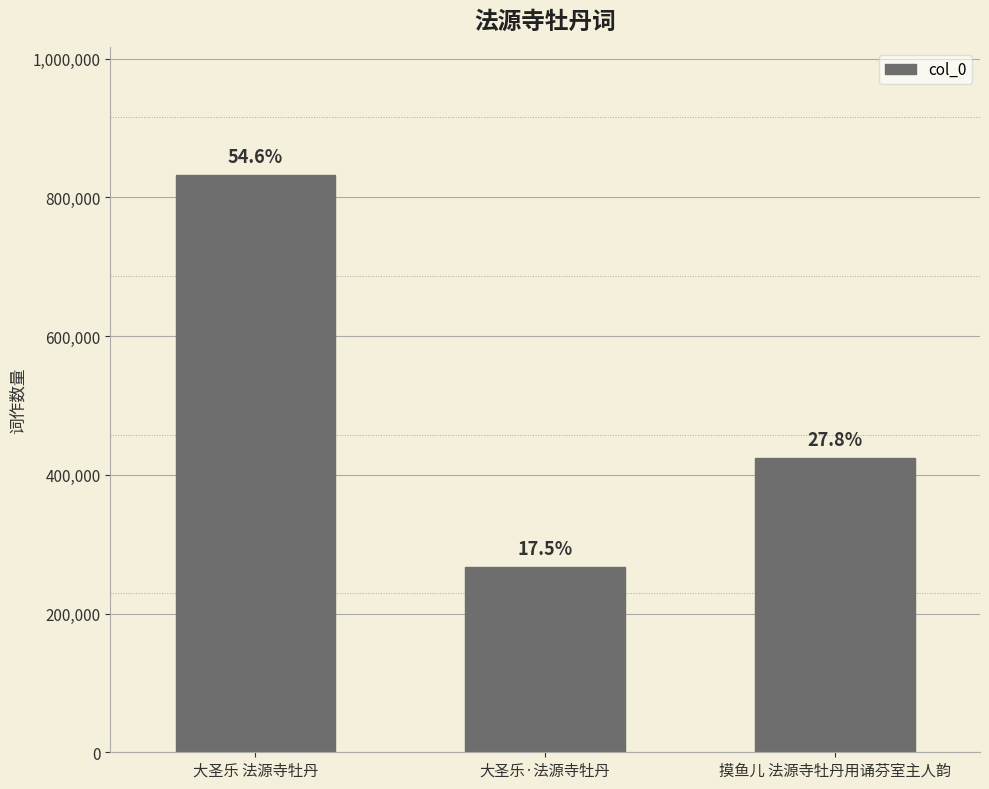

How many values are between 267626 and 832840?

3